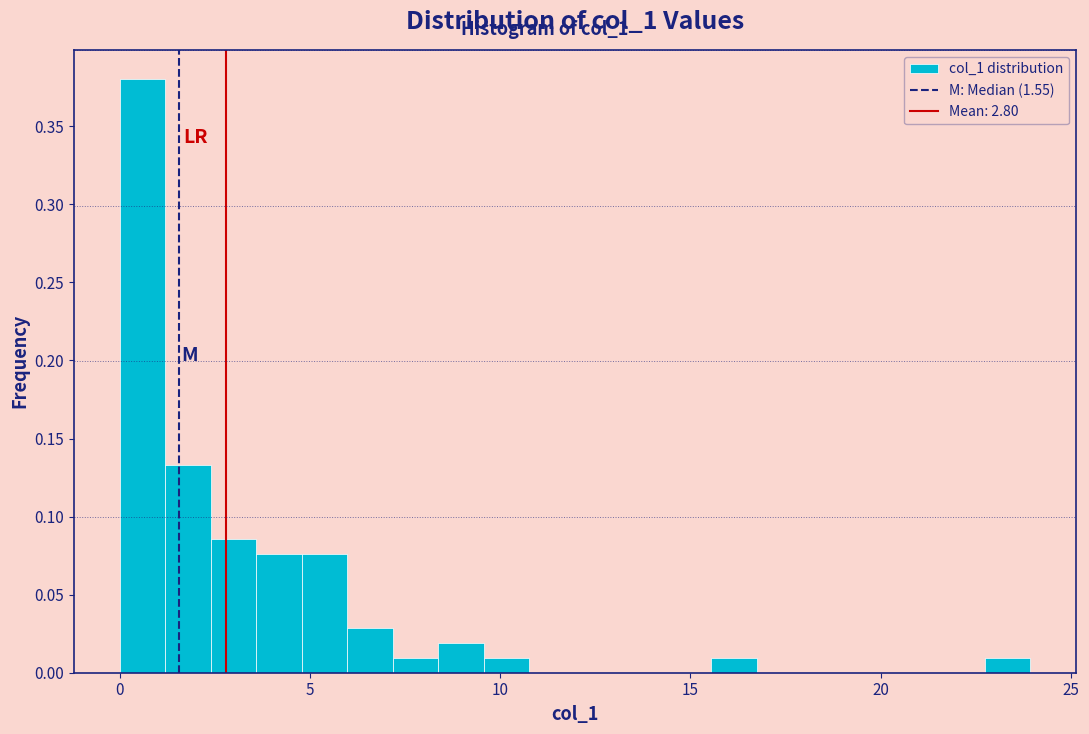

Read against the x-axis, roughly where is the centre of the tallest bar?

0.5